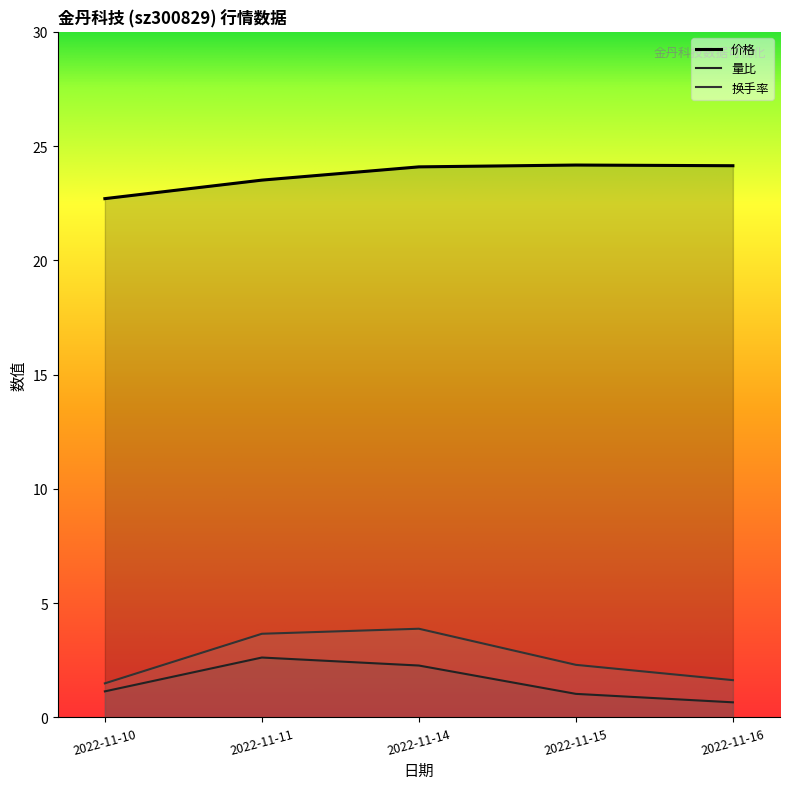

At which category is the sum across all series the highest?

2022-11-14